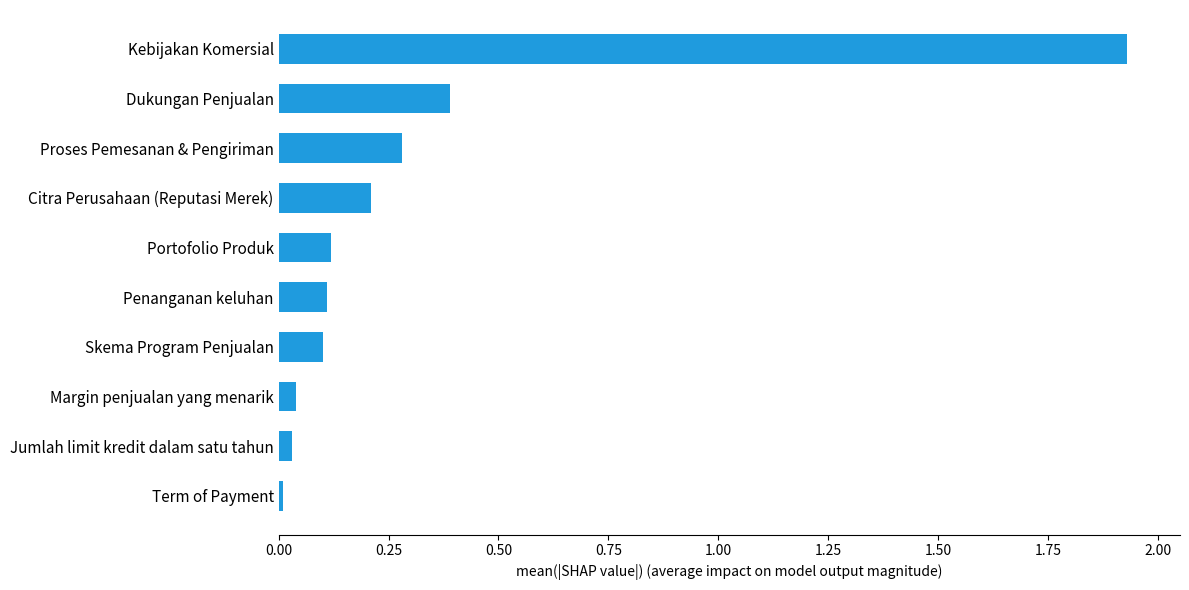

The chart shows a value of 0.2 at Dukungan Penjualan. True or false?

False